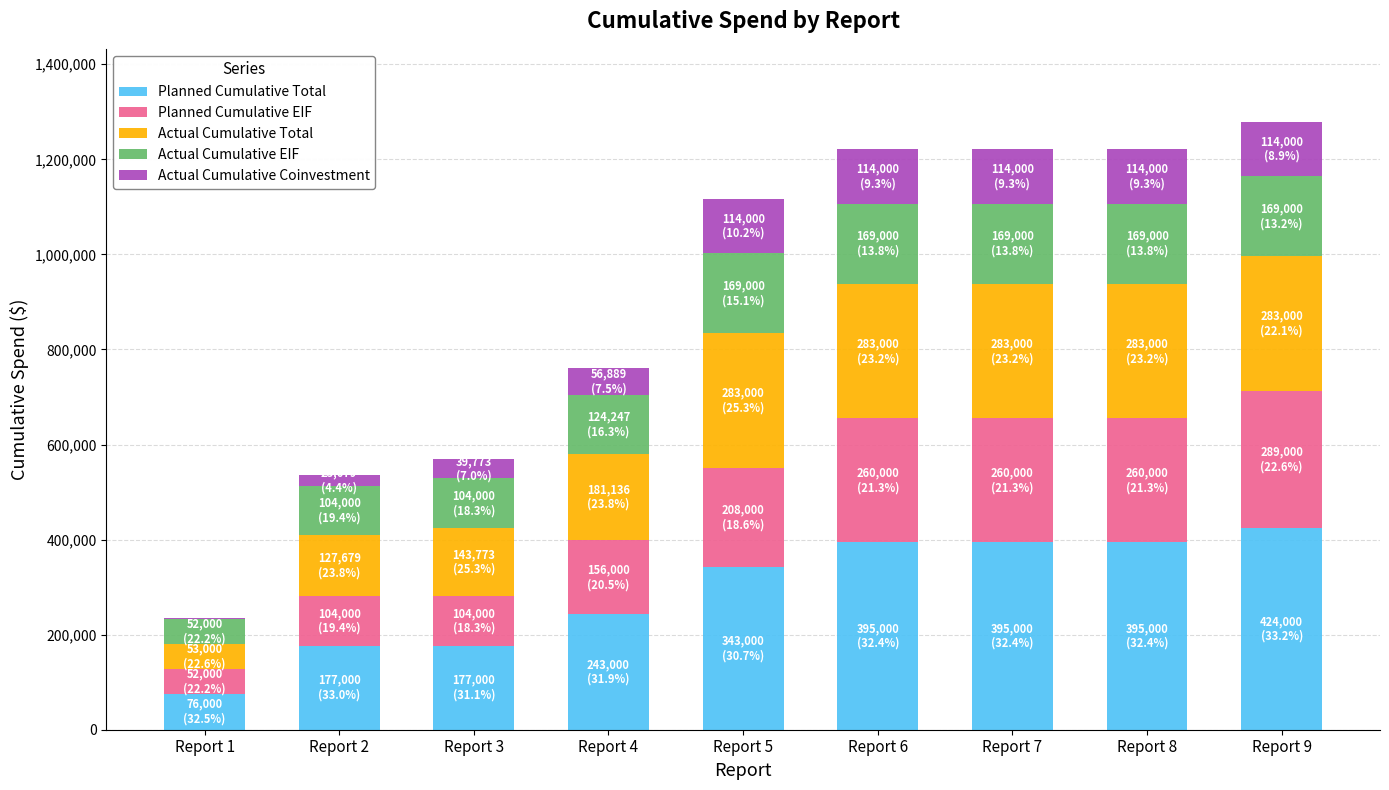

What is the maximum value for Planned Cumulative Total?

424000